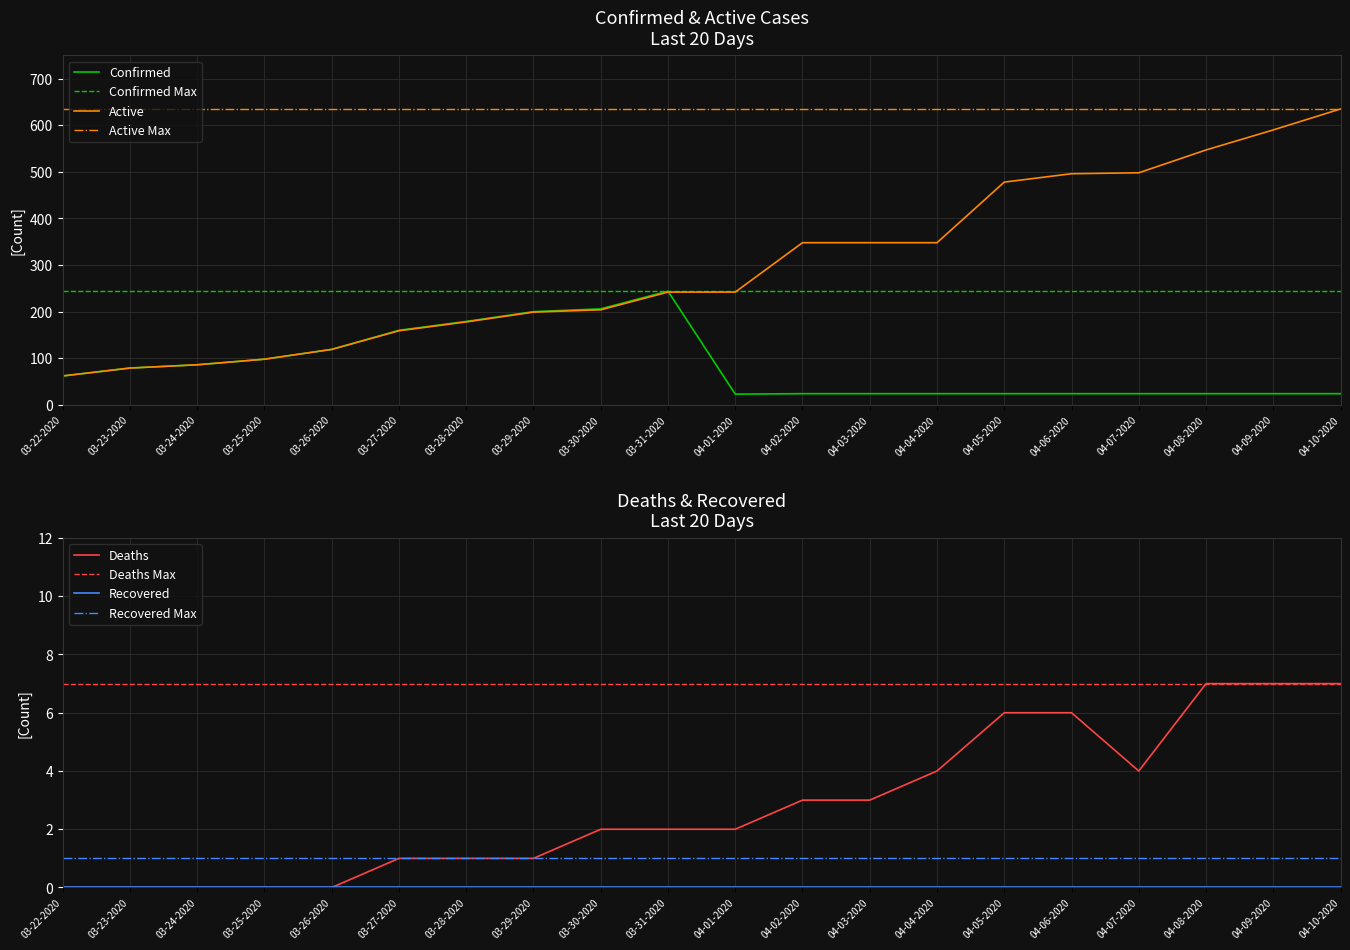

What is the maximum value shown in the chart?

635